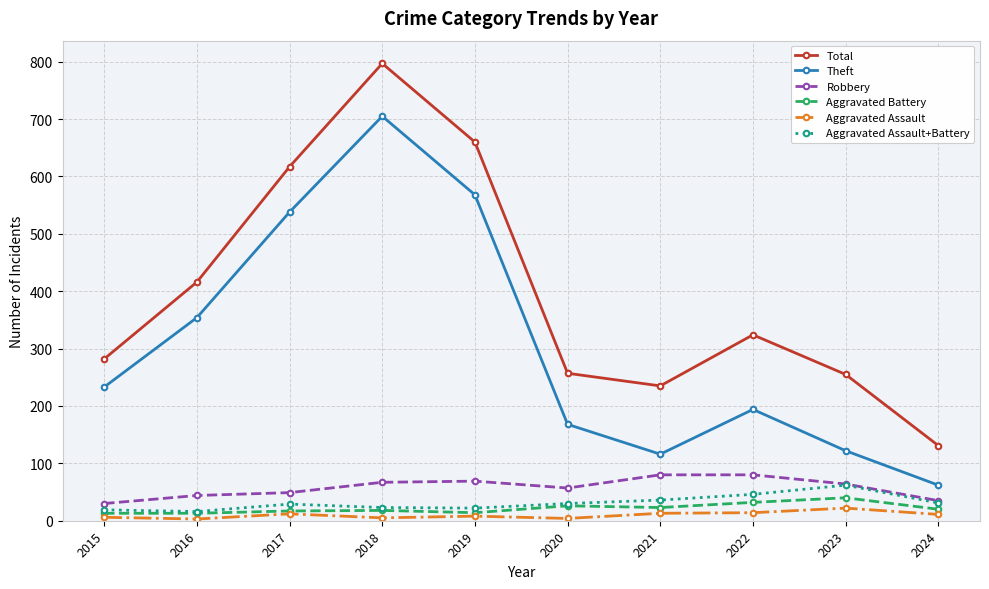

Which category has the highest value in the Theft series?

2018